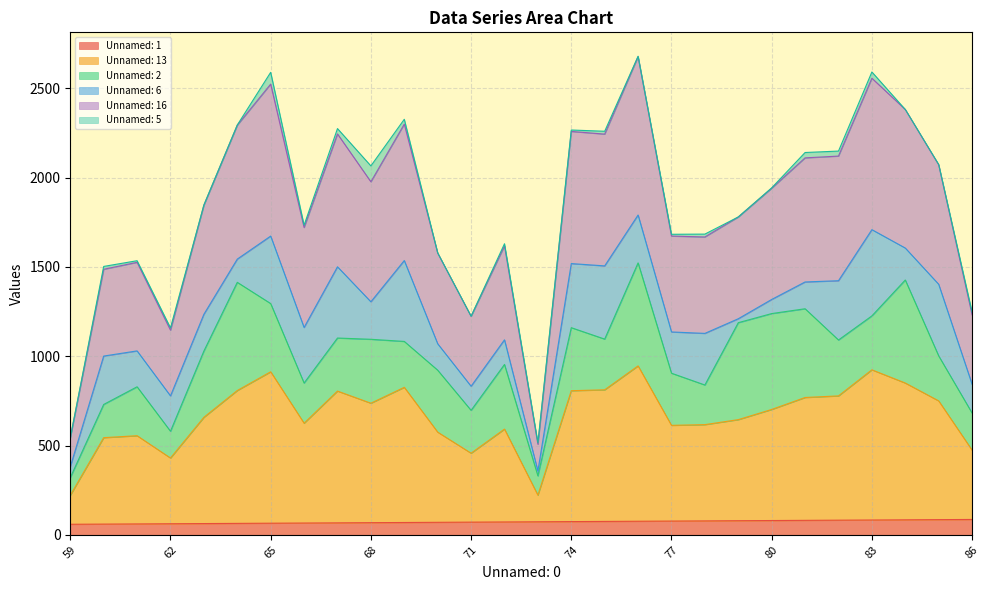

True or false: Unnamed: 1 and Unnamed: 16 intersect in this chart.

False